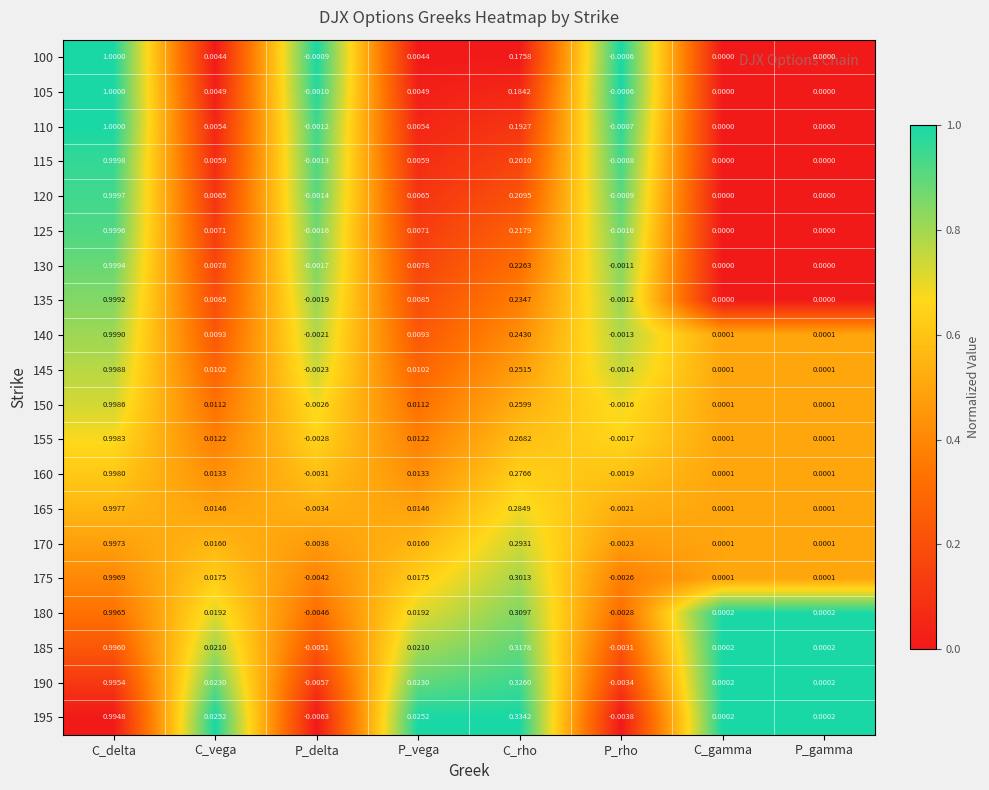

At which label does 115 reach its peak?

C_delta